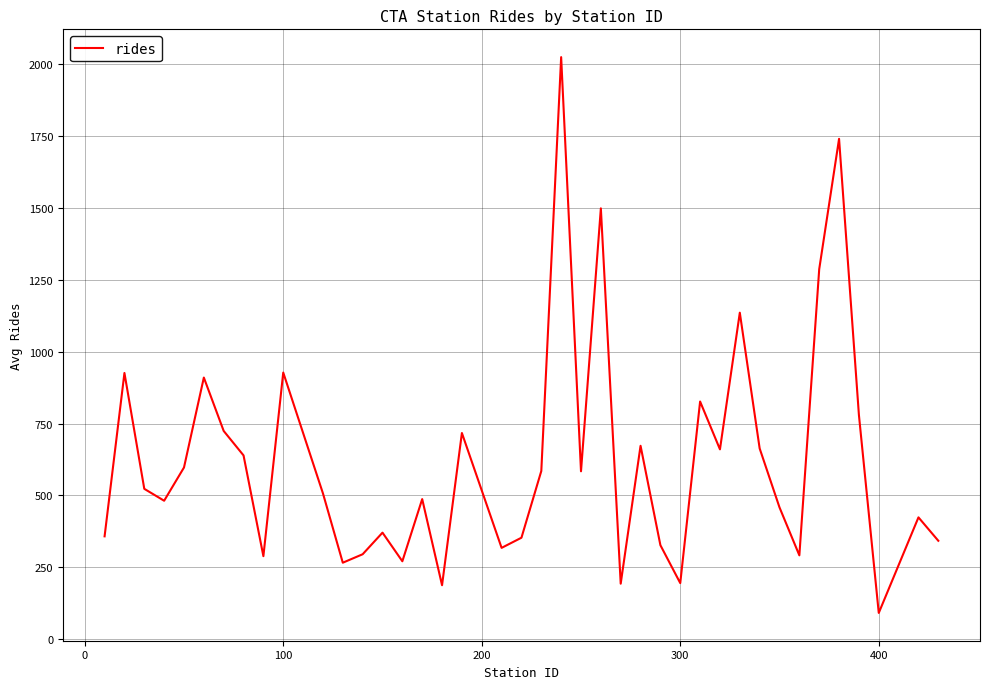

What is the smallest value displayed?

91.8